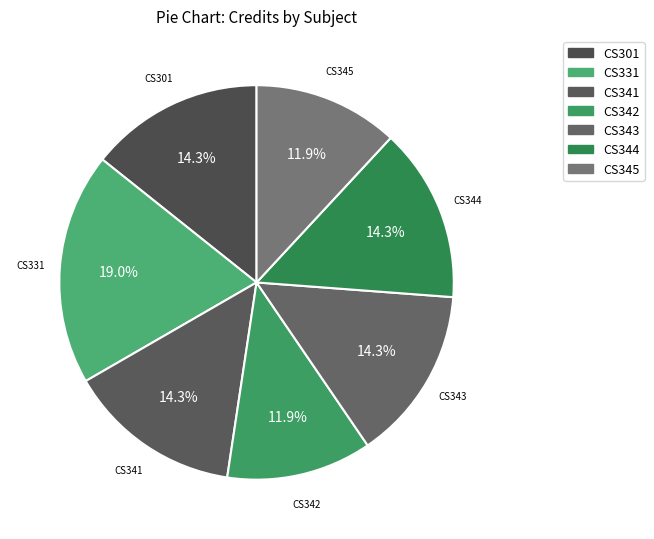

To the nearest percent, what is the average slice percentage?

14%